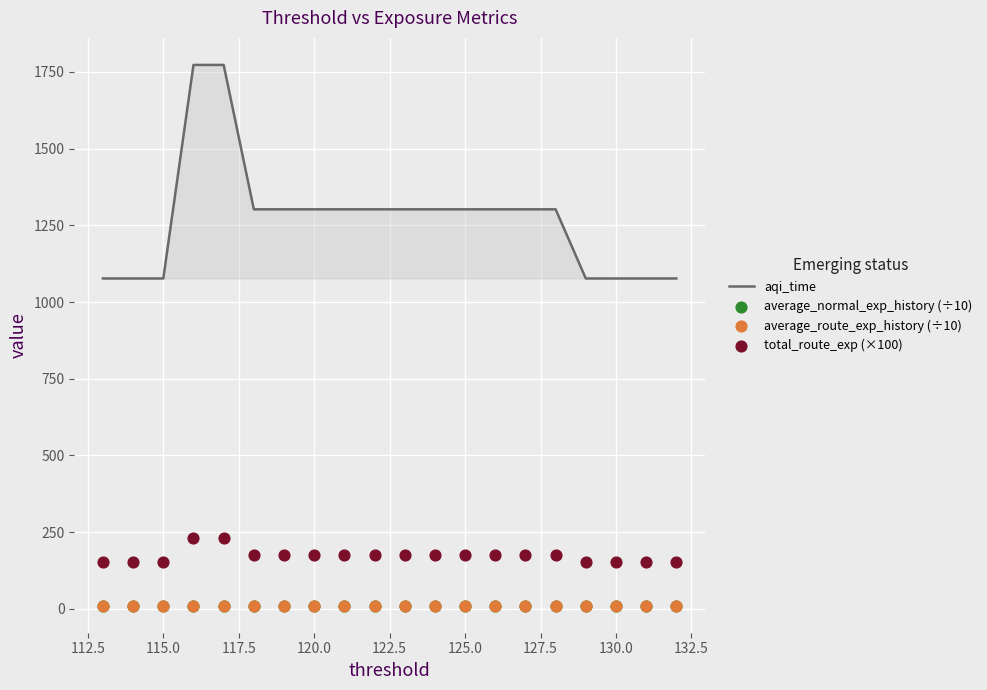

What is the total value across all series at 125.0?

1499.2